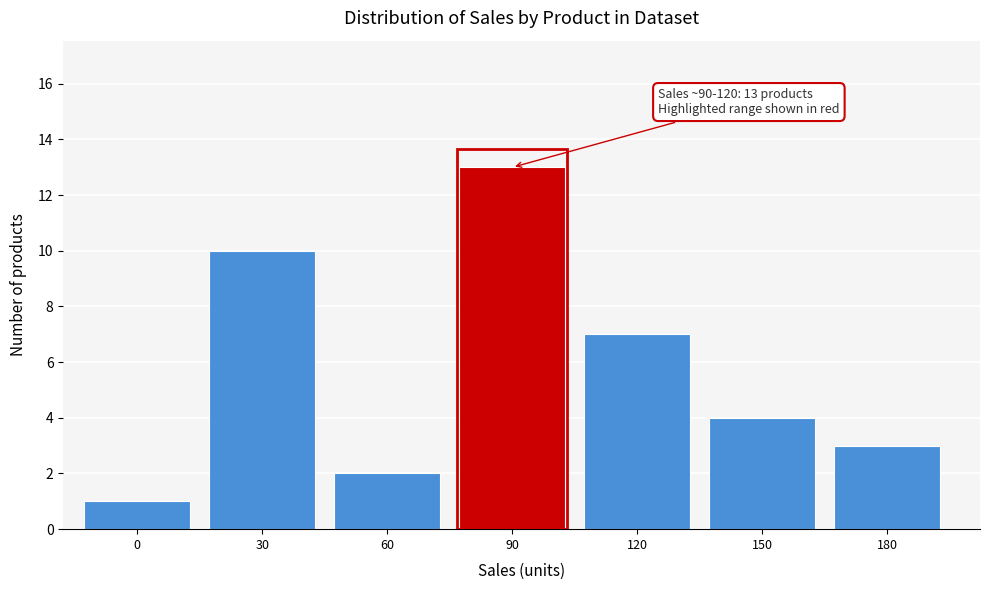

Reading left to right, list all the values displayed in this chart.

1	10	2	13	7	4	3